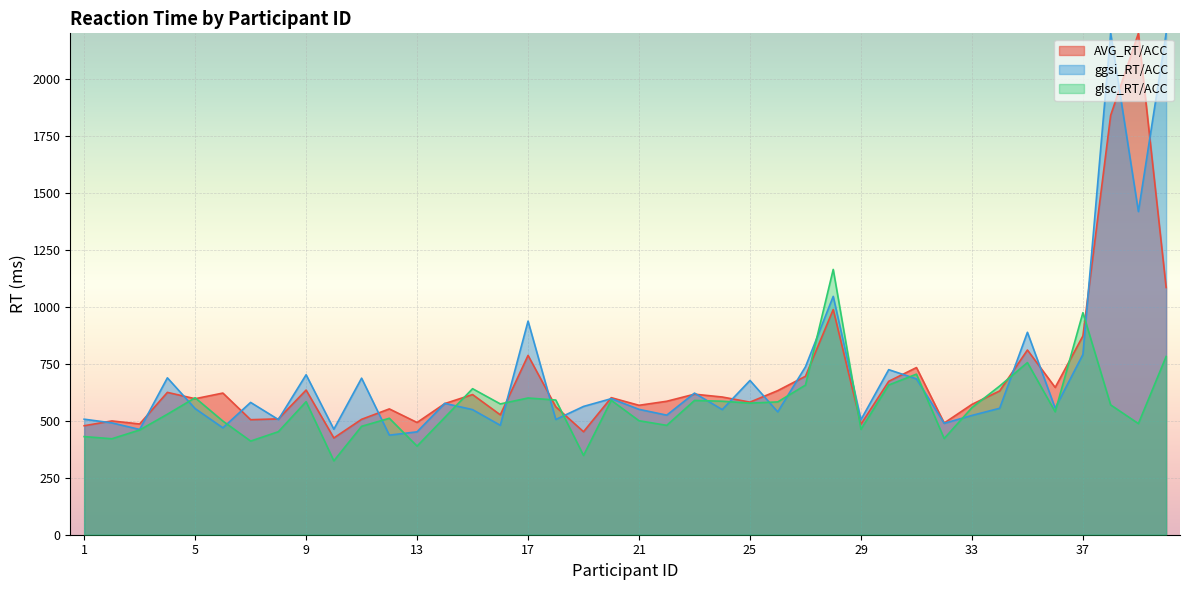

What is the difference between the second highest and second lowest values in the AVG_RT/ACC series?

1388.2